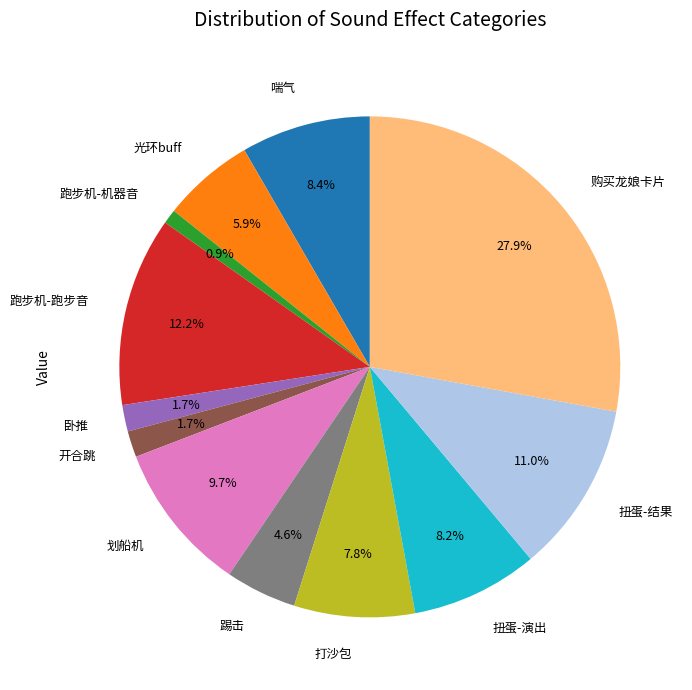

Which has a higher value, 扭蛋-演出 or 购买龙娘卡片?

购买龙娘卡片